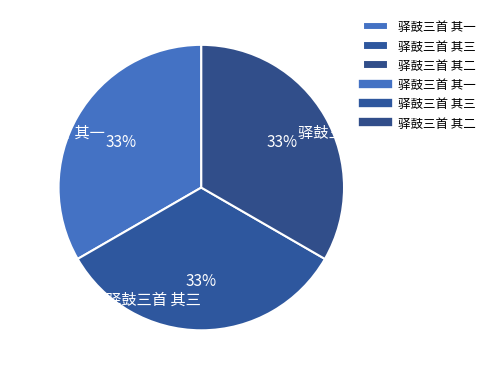

Count the number of slices in the pie.

3